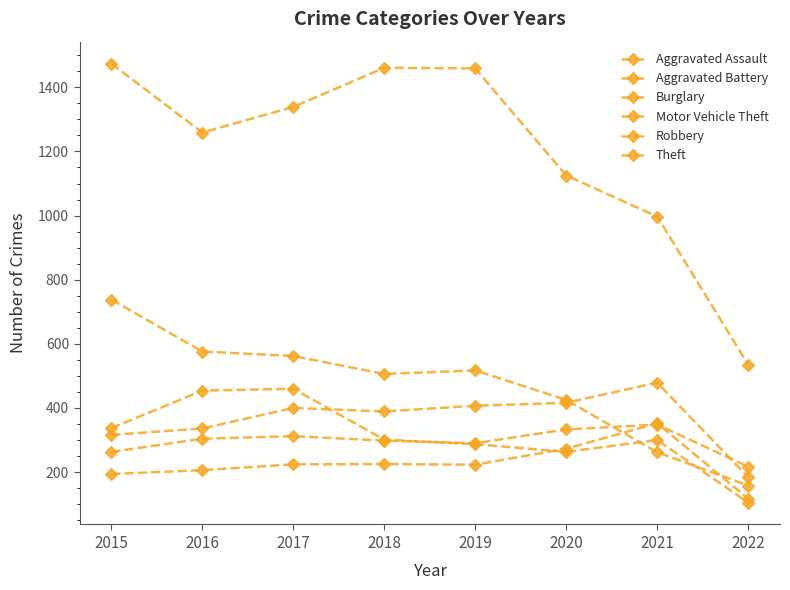

What value does the Theft series have at 2015, to the nearest 10?

1470